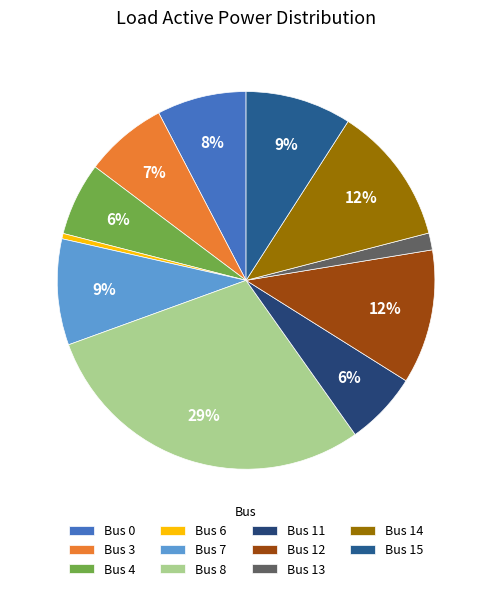

Rank the categories by value from lowest to highest.

load_20 (bus 6), load_18 (bus 13), load_7 (bus 4), load_11 (bus 11), load_10 (bus 3), load_0 (bus 0), load_16 (bus 15), load_12 (bus 7), load_8 (bus 12), load_17 (bus 14), load_19 (bus 8)